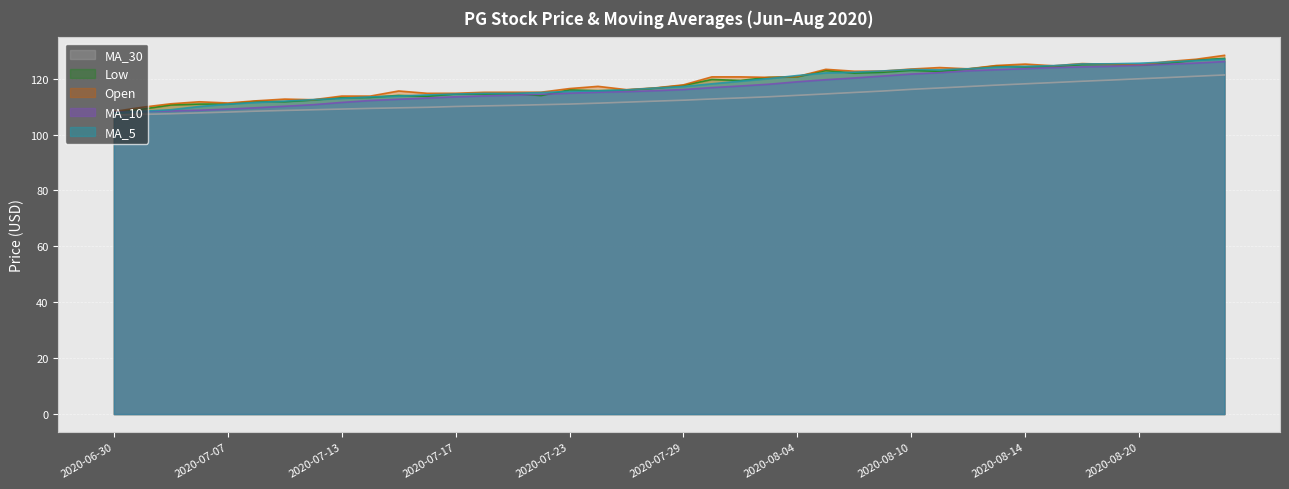

Rank the series by their maximum value, from lowest to highest.

MA_30, MA_10, MA_5, Low, Open